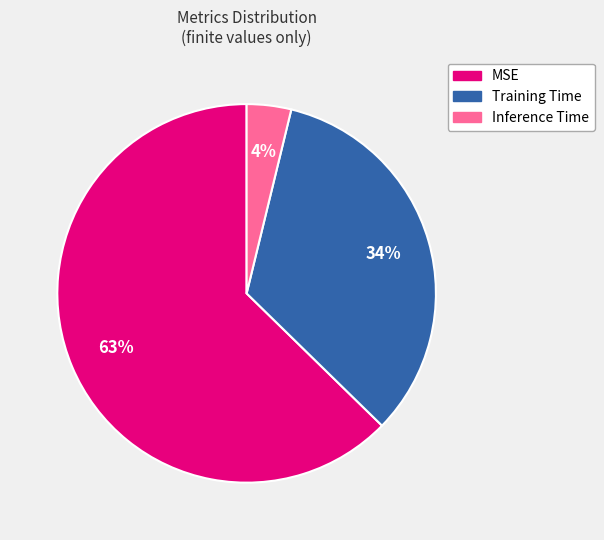

What percentage is the Inference Time slice, to the nearest percent?

4%